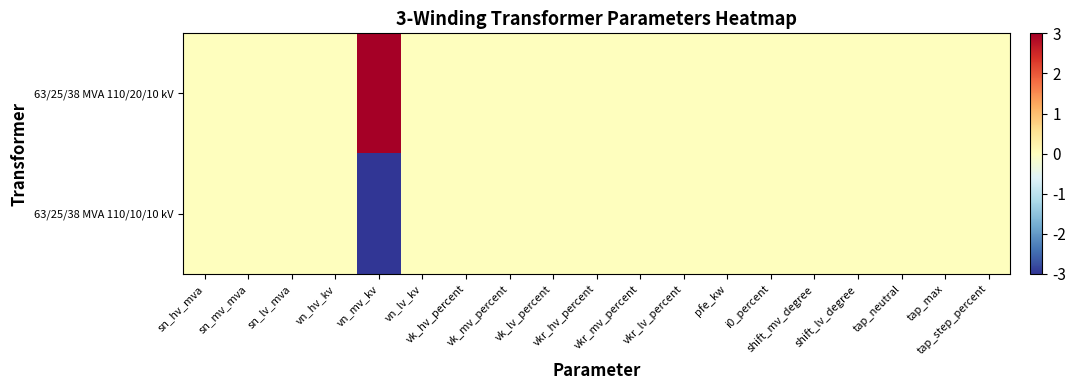

Reading left to right, extract all data points from this chart.

63/25/38 MVA 110/20/10 kV: sn_hv_mva=0	sn_mv_mva=0	sn_lv_mva=0	vn_hv_kv=0	vn_mv_kv=3	vn_lv_kv=0	vk_hv_percent=0	vk_mv_percent=0	vk_lv_percent=0	vkr_hv_percent=0	vkr_mv_percent=0	vkr_lv_percent=0	pfe_kw=0	i0_percent=0	shift_mv_degree=0	shift_lv_degree=0	tap_neutral=0	tap_max=0	tap_step_percent=0
63/25/38 MVA 110/10/10 kV: sn_hv_mva=0	sn_mv_mva=0	sn_lv_mva=0	vn_hv_kv=0	vn_mv_kv=-3	vn_lv_kv=0	vk_hv_percent=0	vk_mv_percent=0	vk_lv_percent=0	vkr_hv_percent=0	vkr_mv_percent=0	vkr_lv_percent=0	pfe_kw=0	i0_percent=0	shift_mv_degree=0	shift_lv_degree=0	tap_neutral=0	tap_max=0	tap_step_percent=0